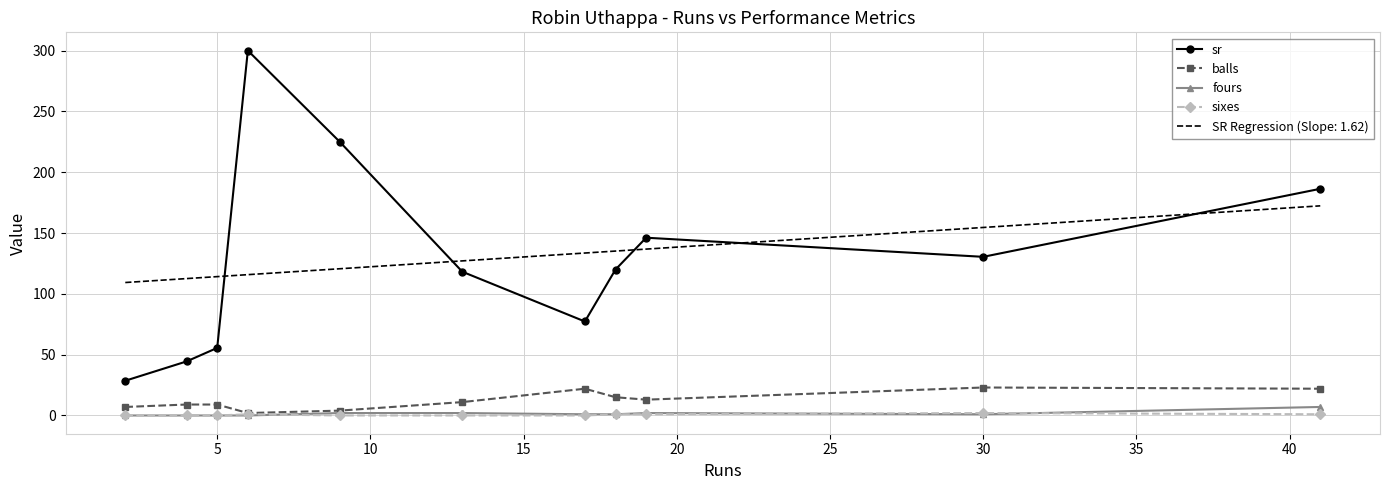

True or false: sixes has more than 2 interior local peaks.

False